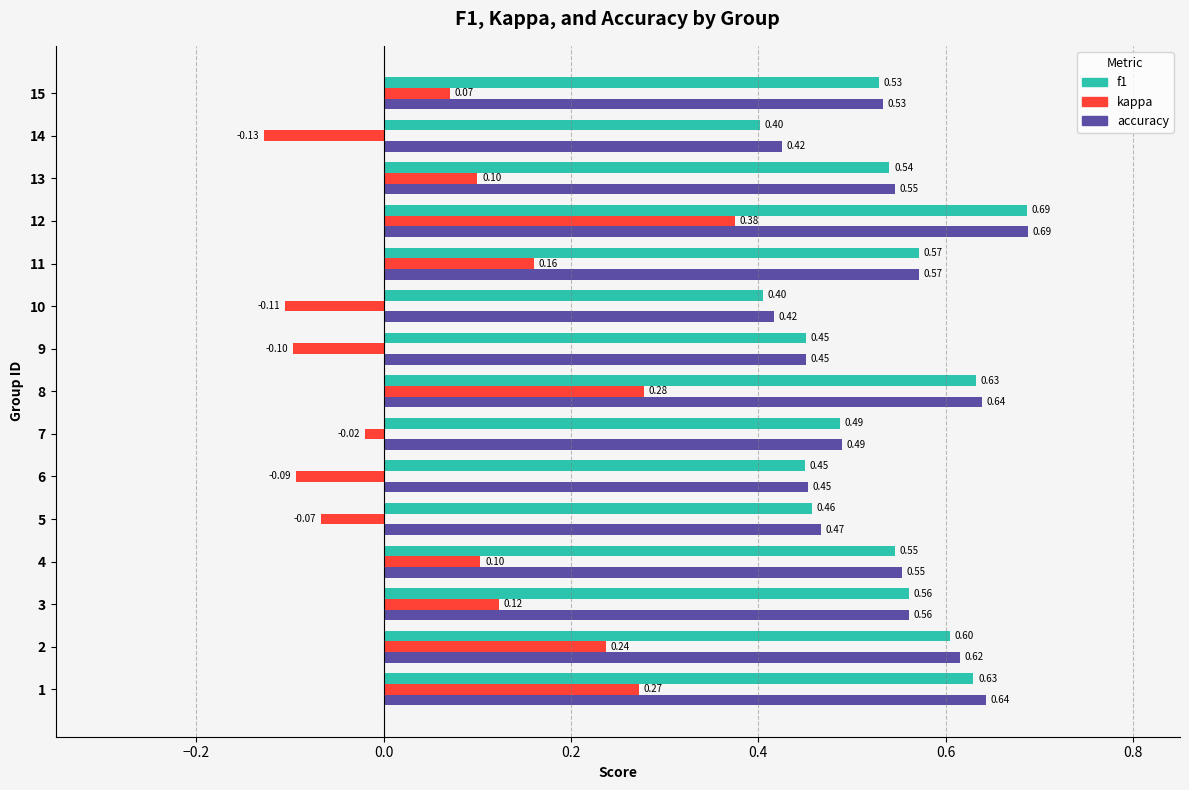

Which series has the largest total across all categories?

accuracy